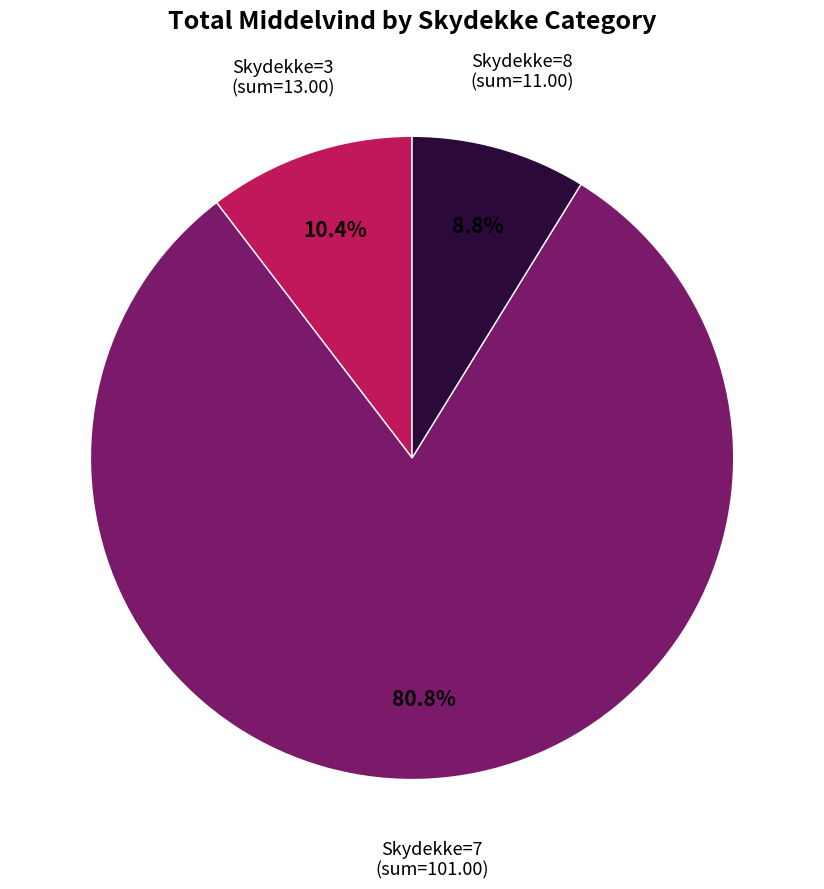

Does any single category account for the majority?

Yes